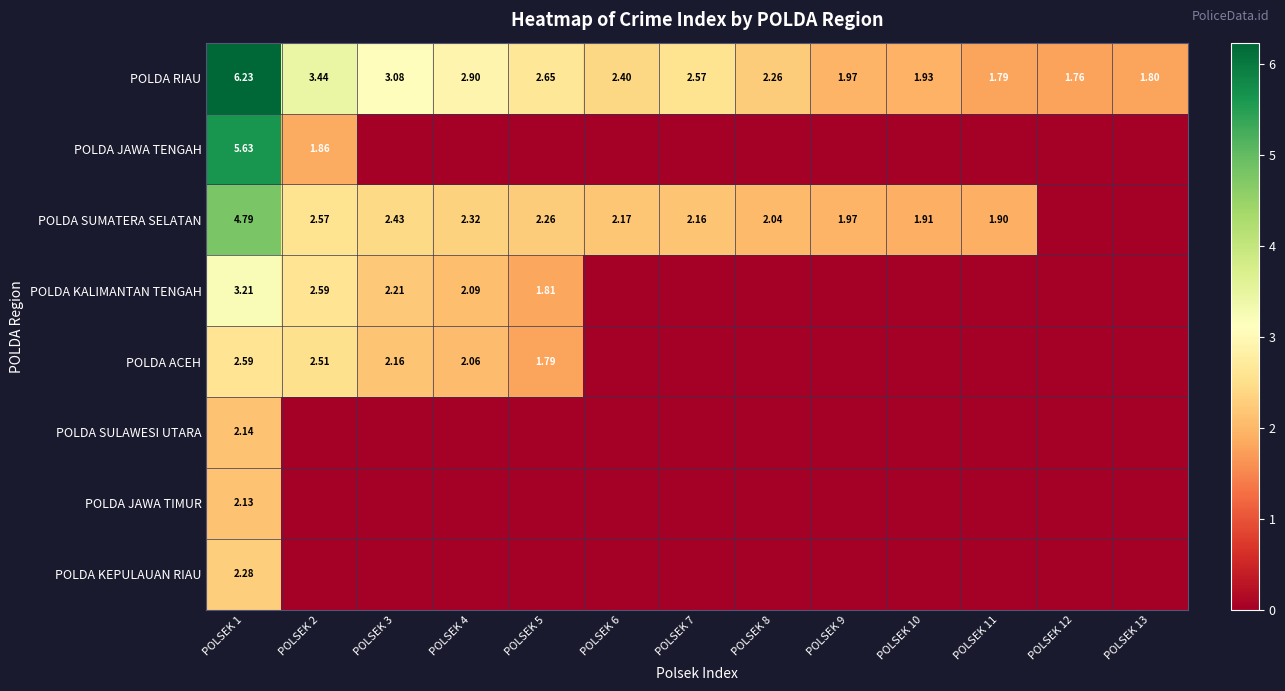

What is the difference between the POLDA RIAU values at POLSEK 13 and POLSEK 9?

0.2